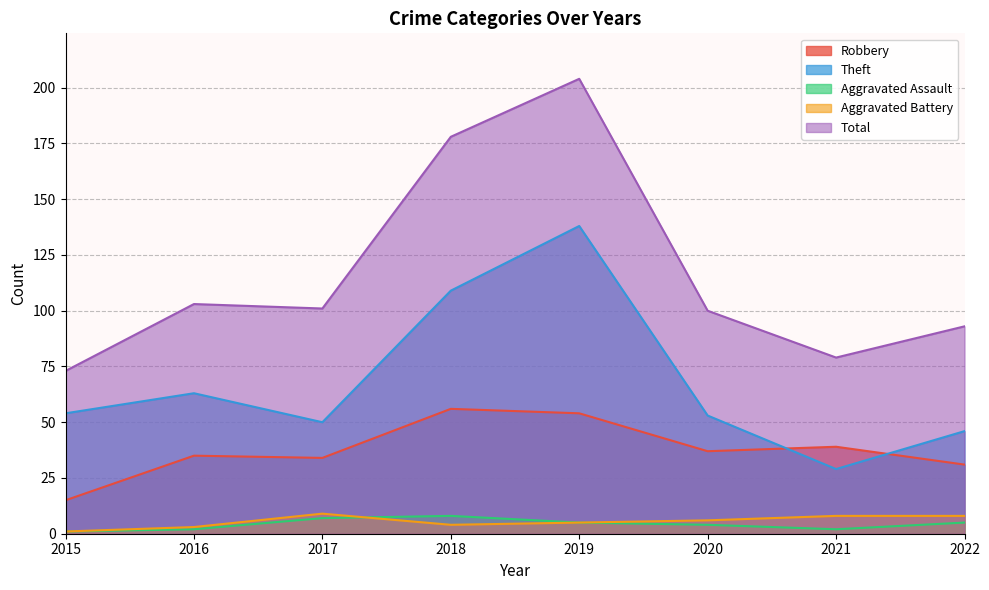

What is the approximate value of Robbery at 2019, to the nearest 5?

55